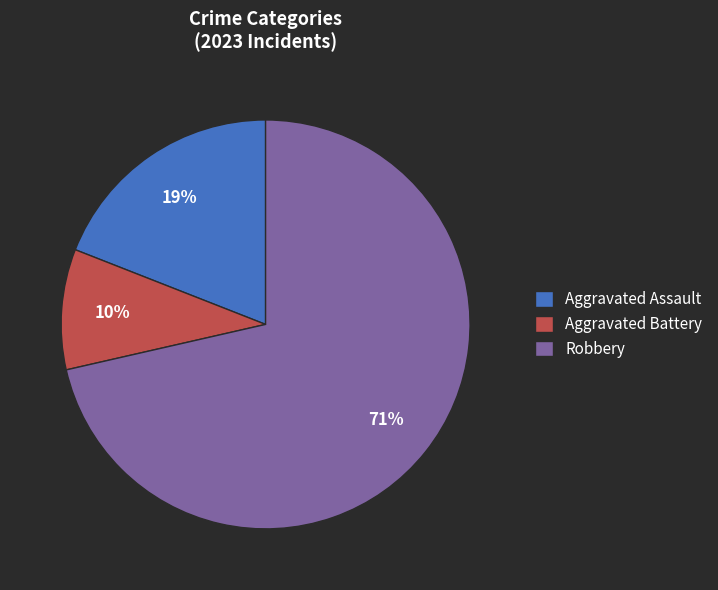

To the nearest percent, what is the average slice percentage?

33%